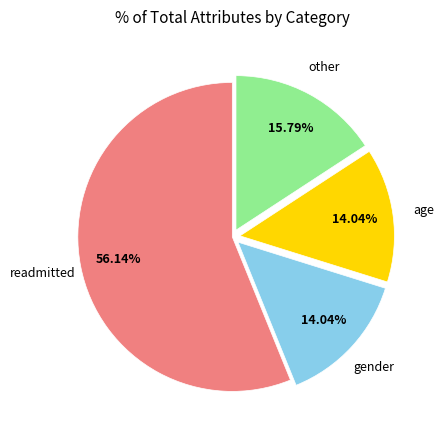

Approximately how many times larger is the value at gender compared to other?

0.9